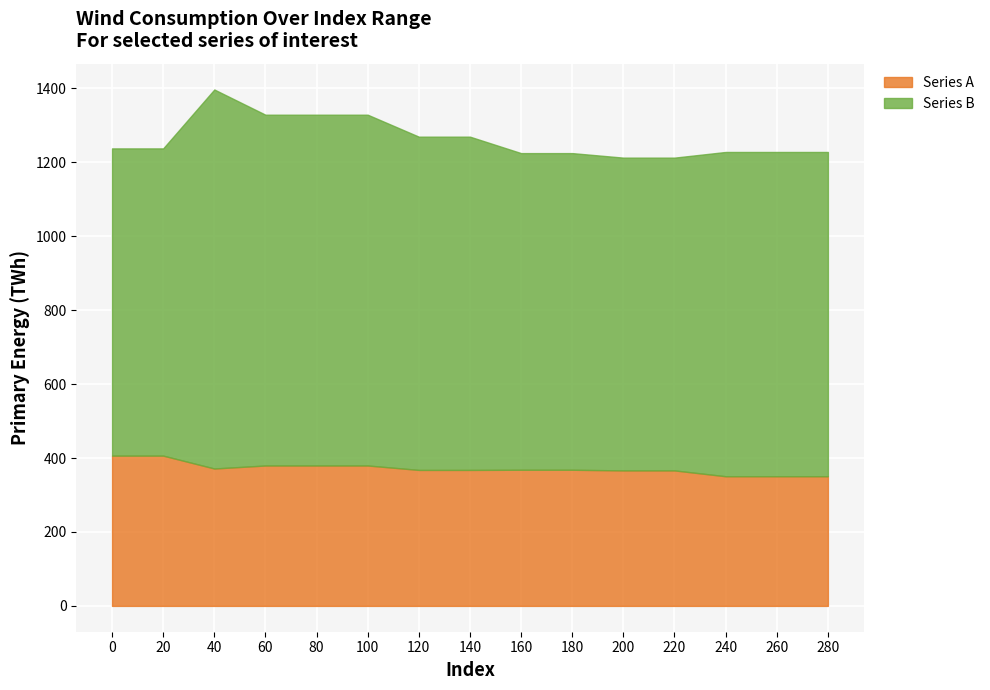

The value of Series B at 140 is 1465.0. True or false?

False